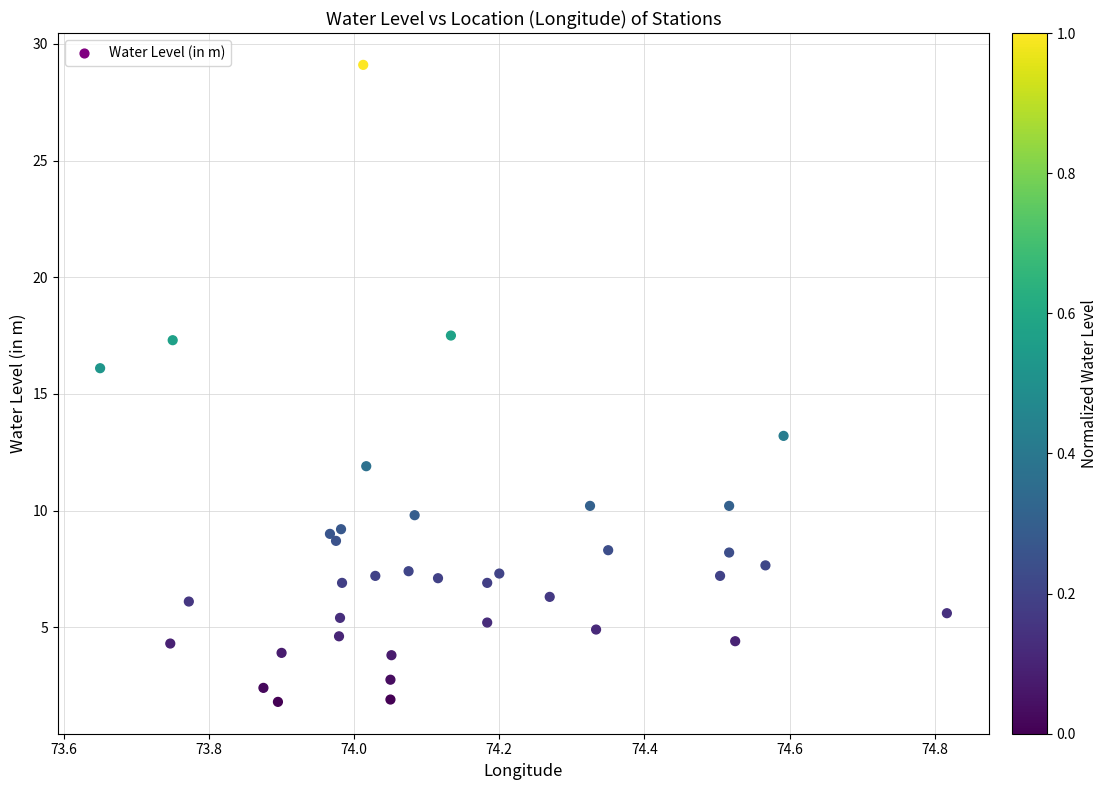

What Y value in the scatter plot is closest to 15?

16.1